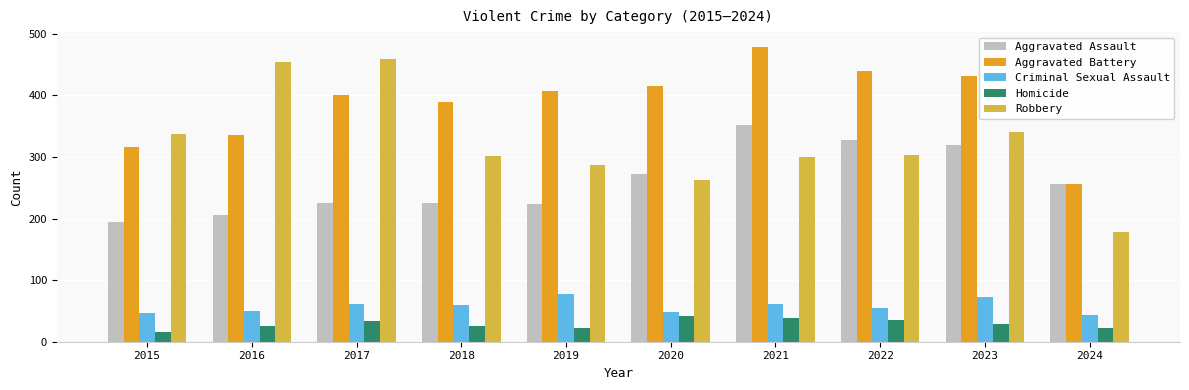

Which series has the widest spread of values?

Robbery